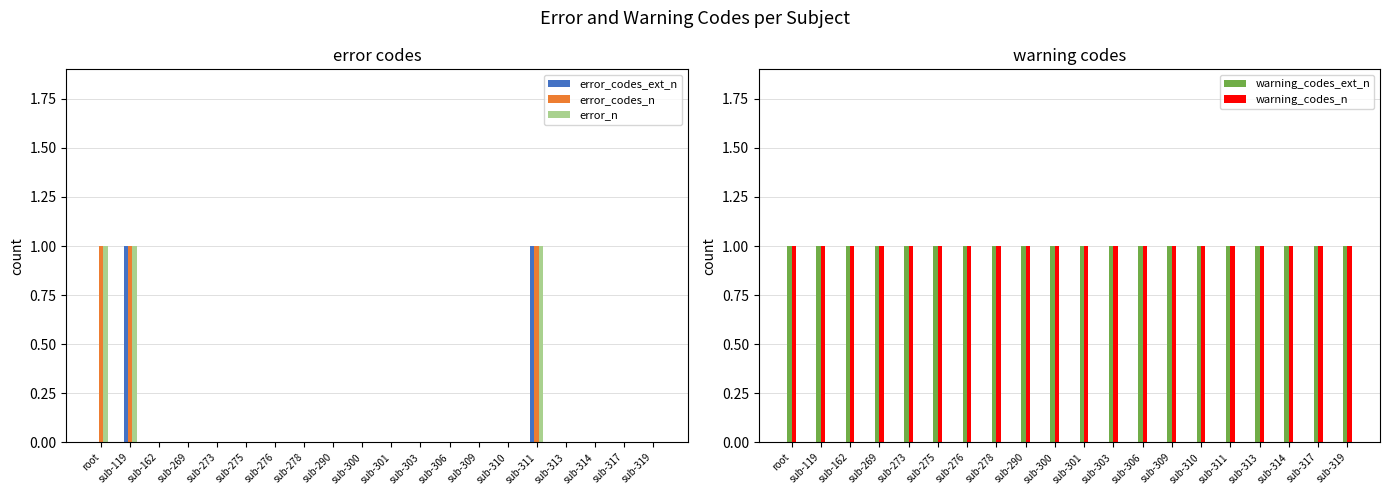

Read the warning_codes_ext_n value at sub-300.

1